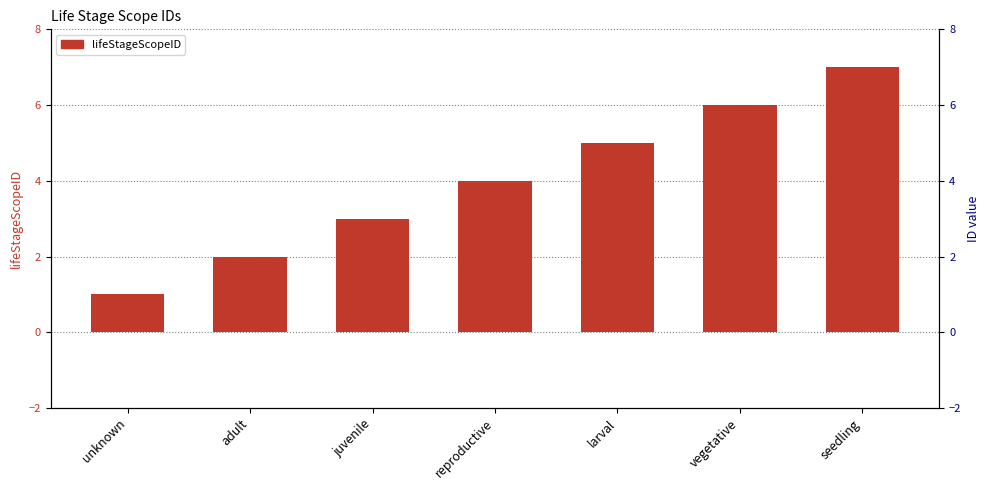

Rank the categories by value from lowest to highest.

unknown, adult, juvenile, reproductive, larval, vegetative, seedling